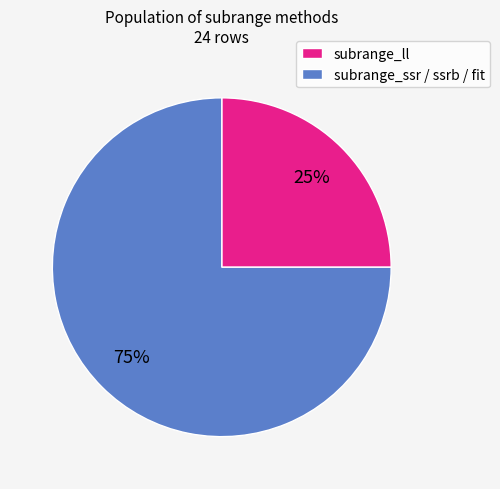

Rank the categories by value from lowest to highest.

subrange_ll, subrange_ssr / ssrb / fit